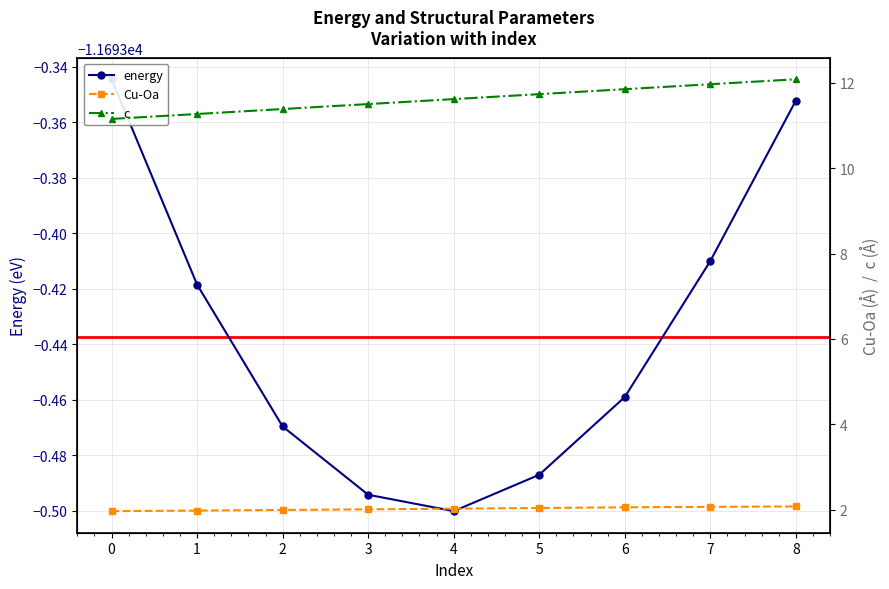

Does the chart display data point markers on the line(s)?

Yes